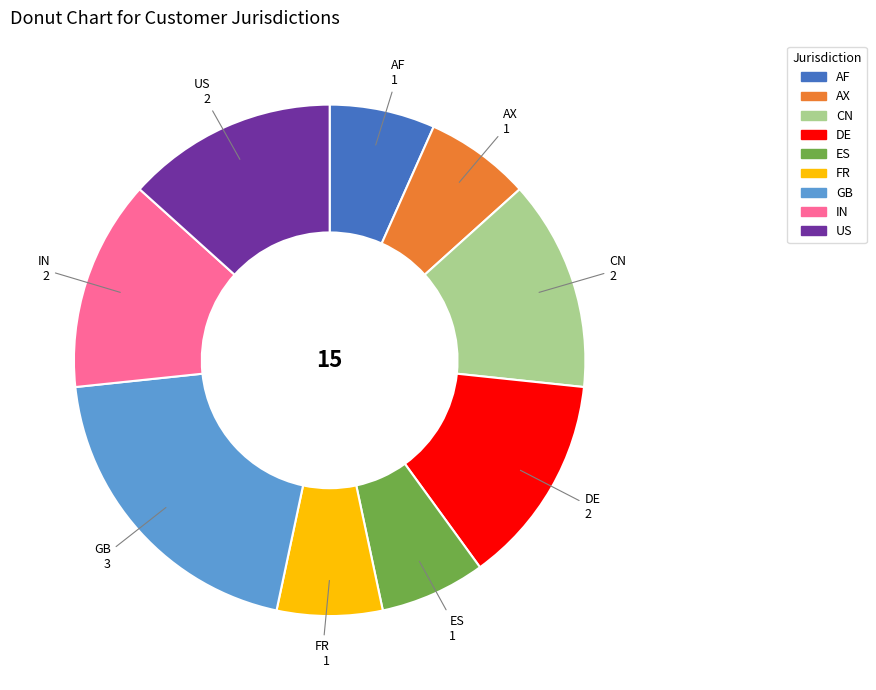

Do DE and GB together represent more than half of the pie?

No